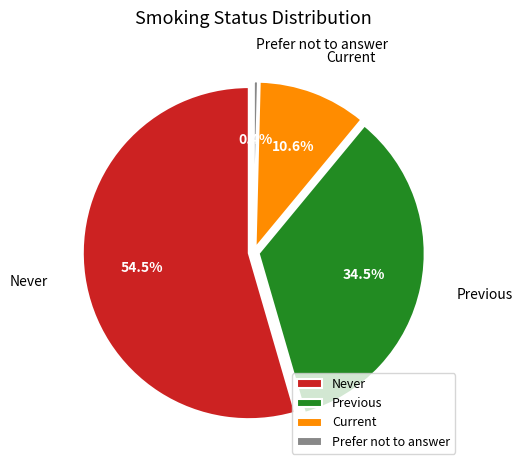

Do Current and Previous together represent more than half of the pie?

No